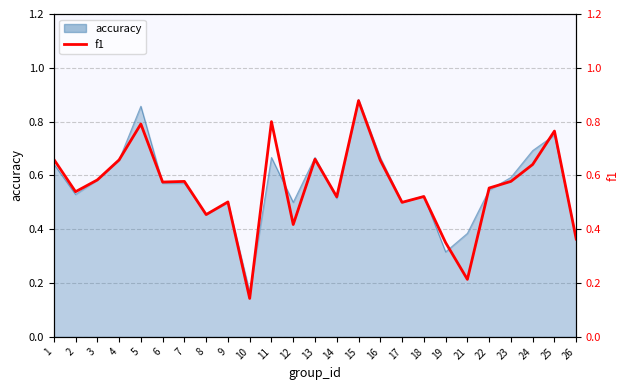

True or false: the data shows 0.7 at 13.

True